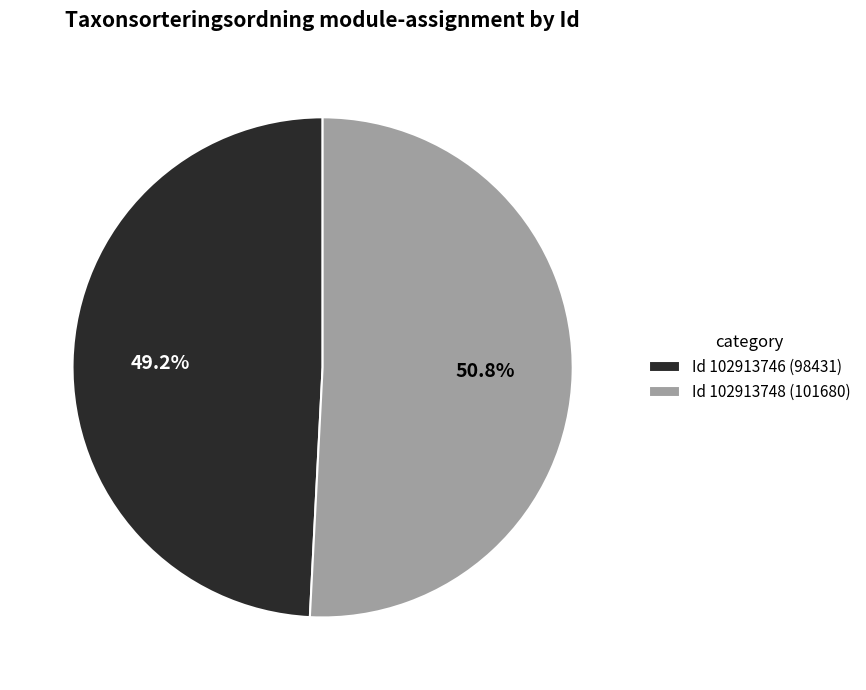

Is there any slice that represents more than half of the pie?

Yes